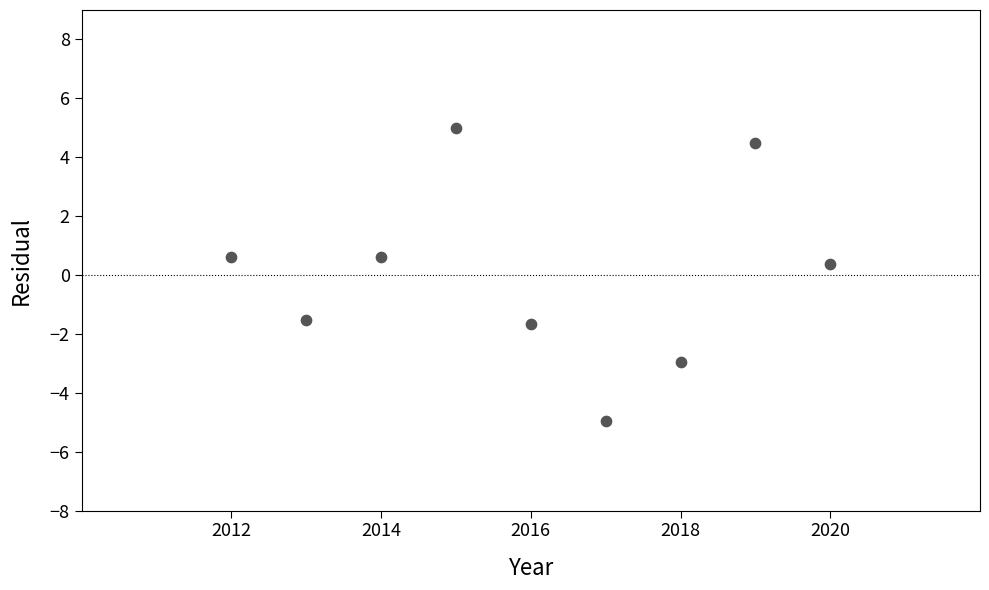

What is the range of Y values (max minus min)?

10.0